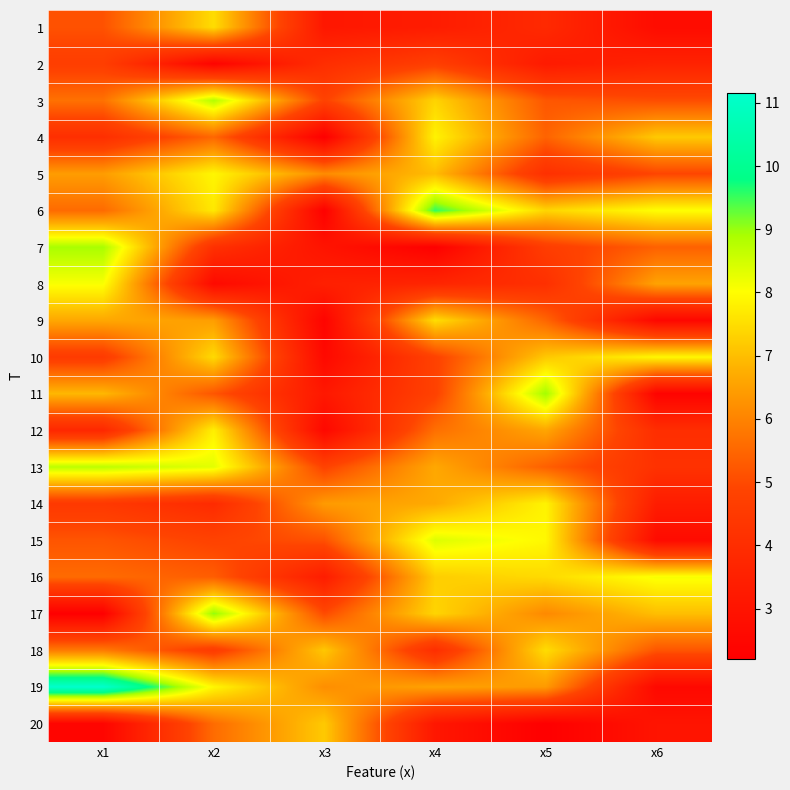

Which has a higher value, x5 or x1?

x1